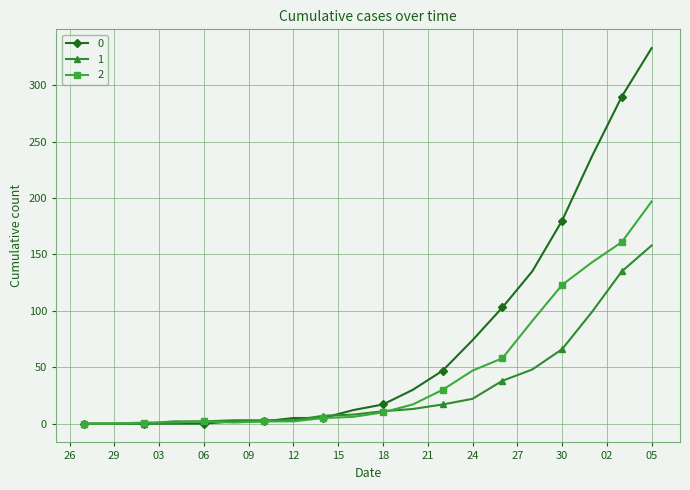

What is the maximum value shown in the chart?

333